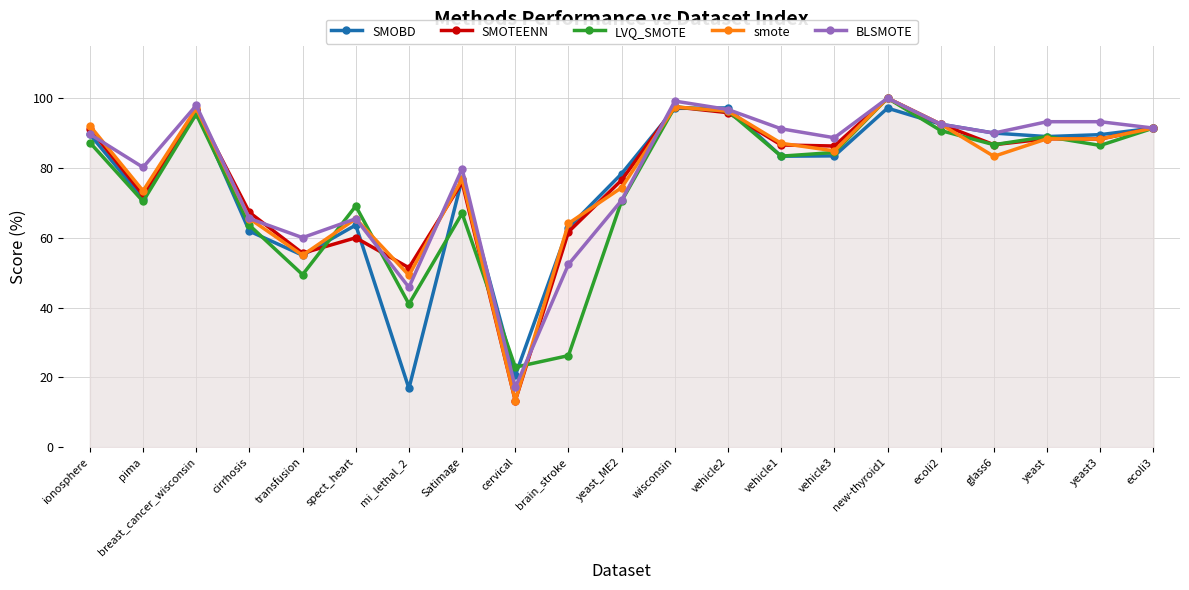

Does the chart have visible grid lines?

Yes